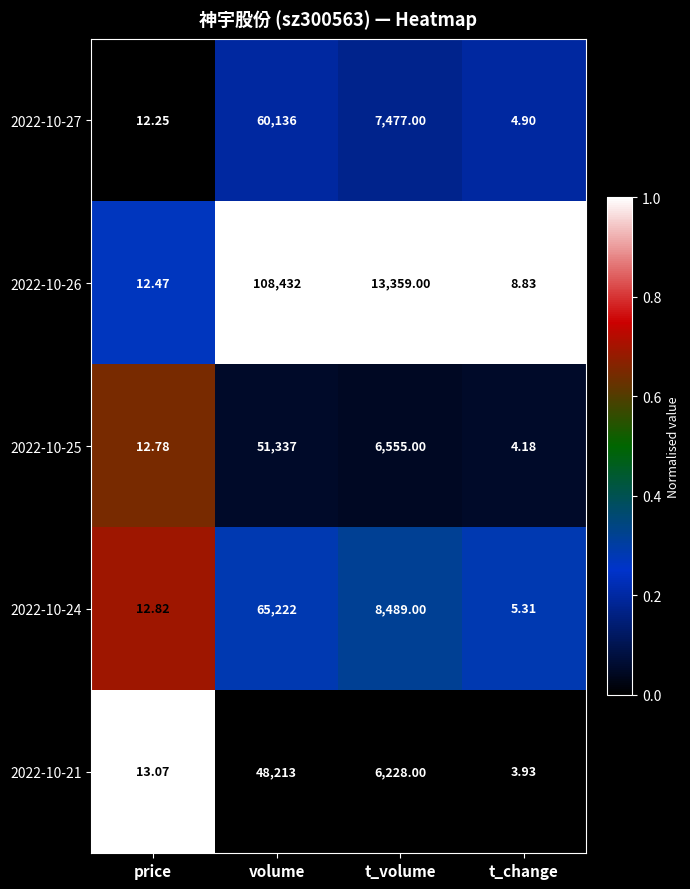

Which series has the largest range (max minus min)?

2022-10-26